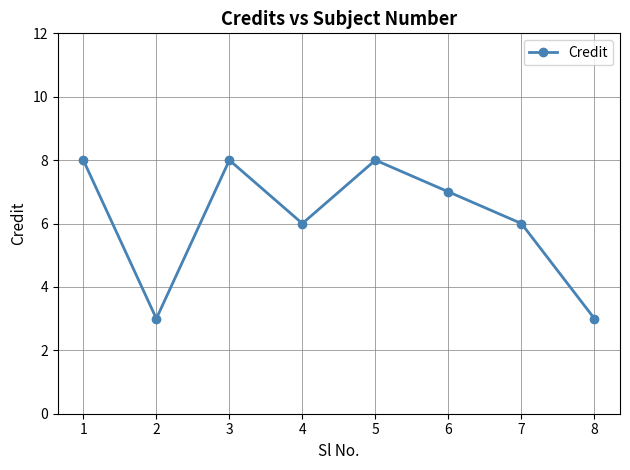

What is the smallest value displayed?

3